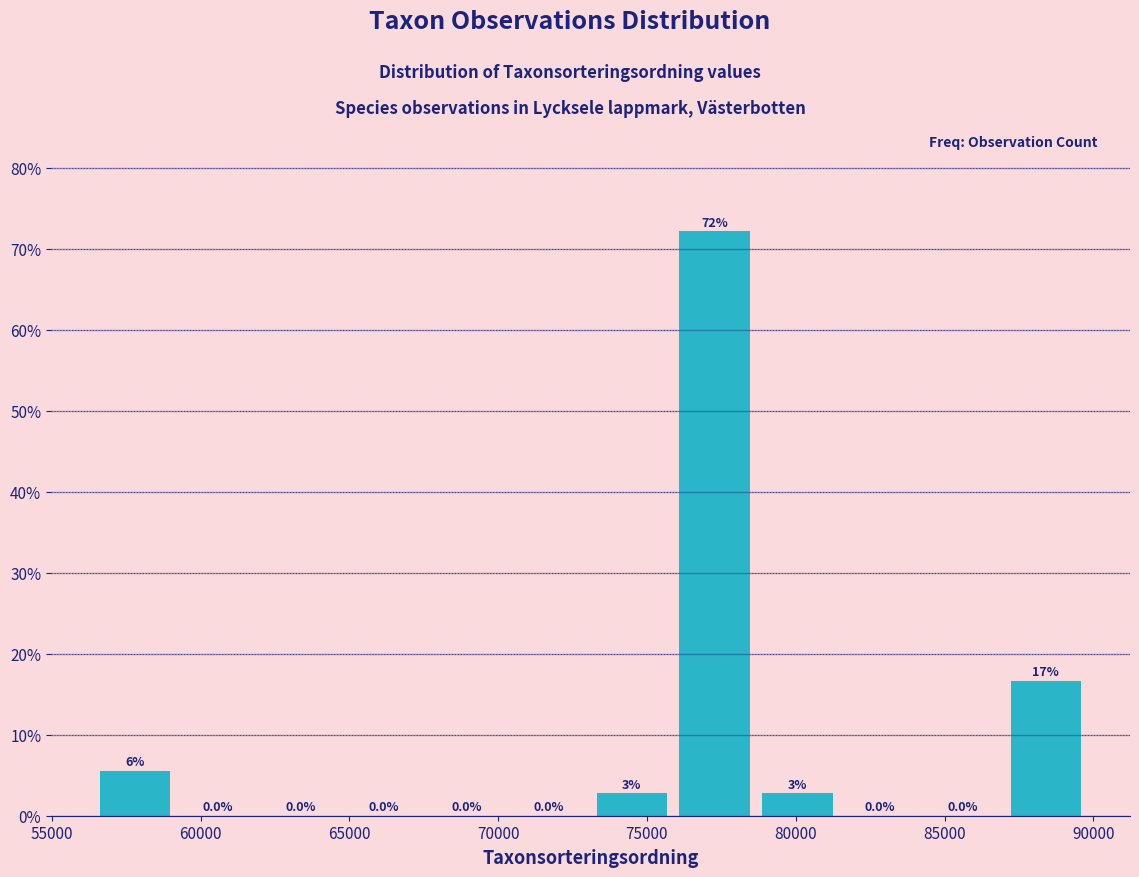

Which range on the x-axis has the tallest bar?

76000 to 78500